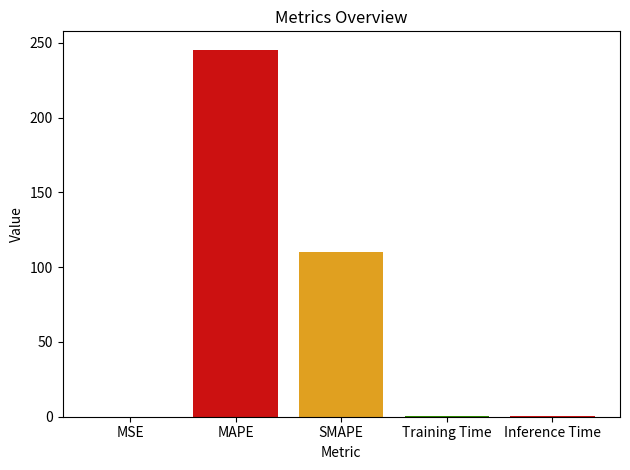

Are the bars grouped side by side (vs. stacked)?

Yes